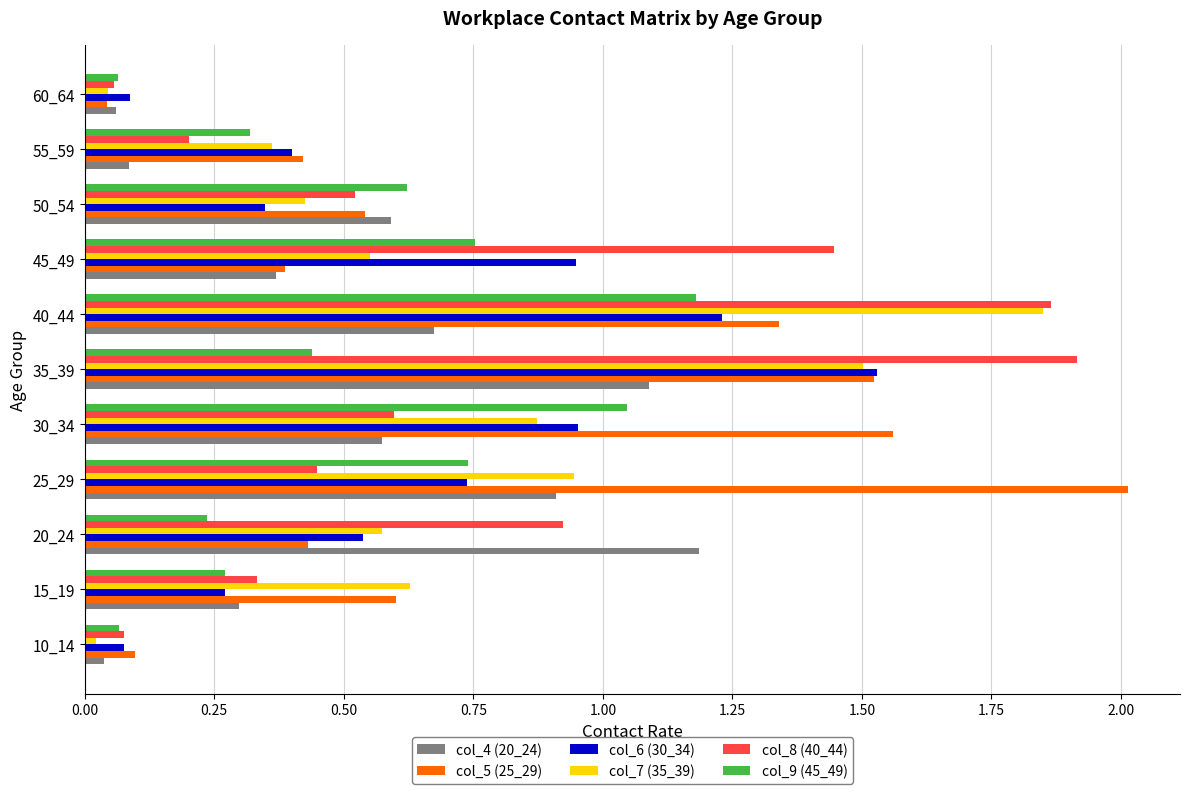

What is the difference between the maximum and minimum values in the col_9 (45_49) series?

1.1